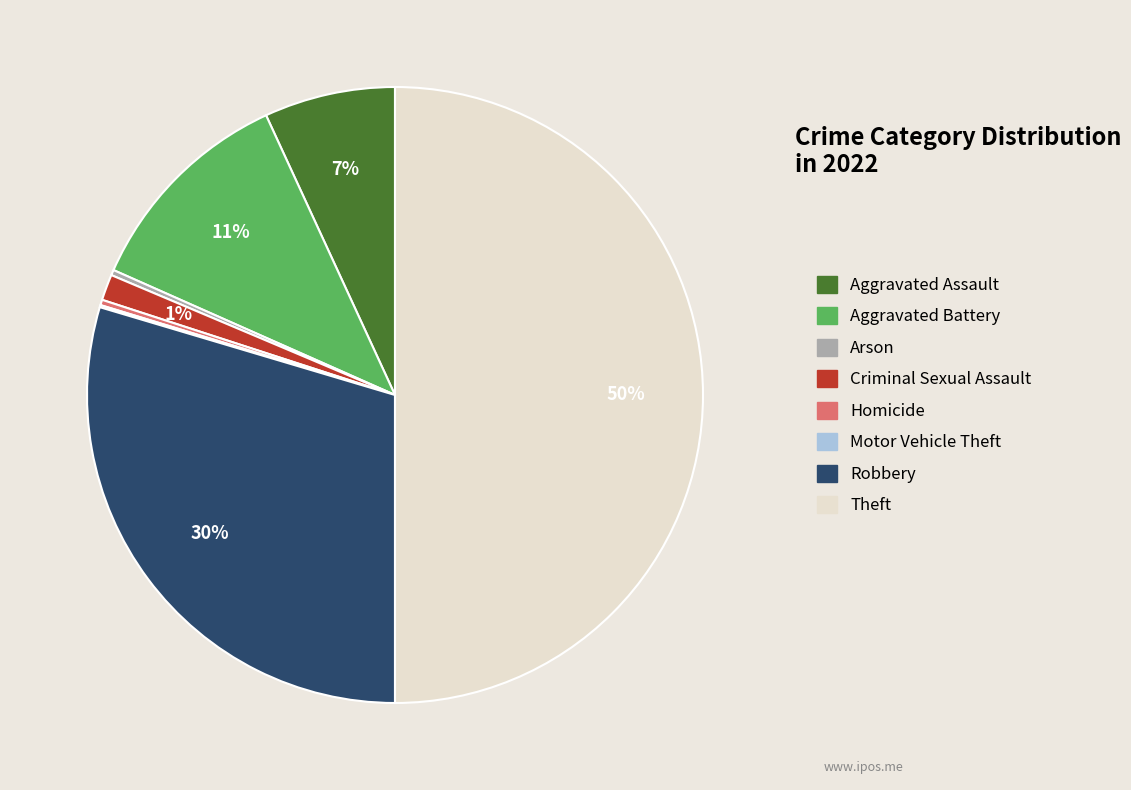

Is the sum of Robbery and Aggravated Battery greater than half?

No